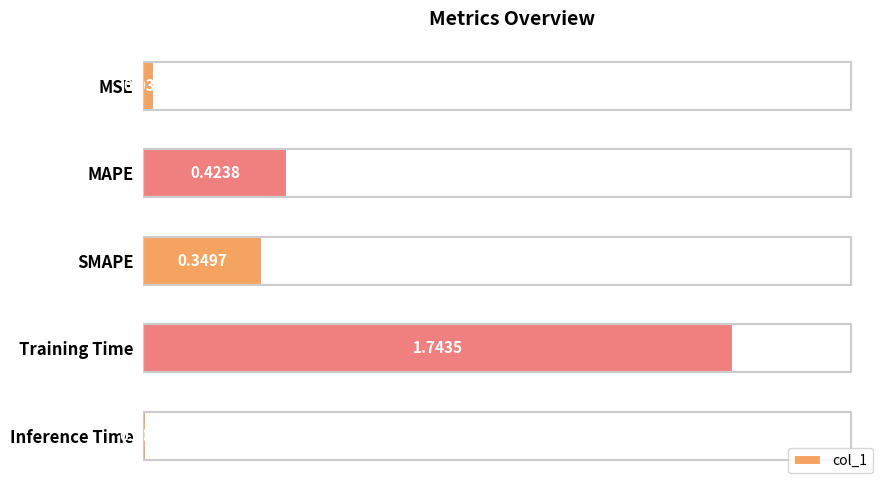

Which label corresponds to the largest value in the chart?

Training Time